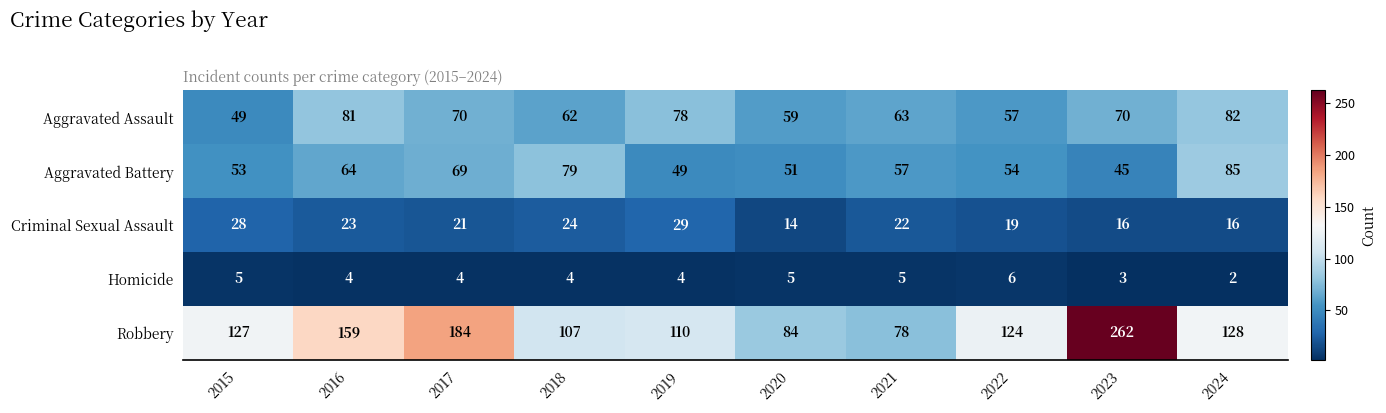

What is the approximate value of Aggravated Assault at 2016, to the nearest 5?

80